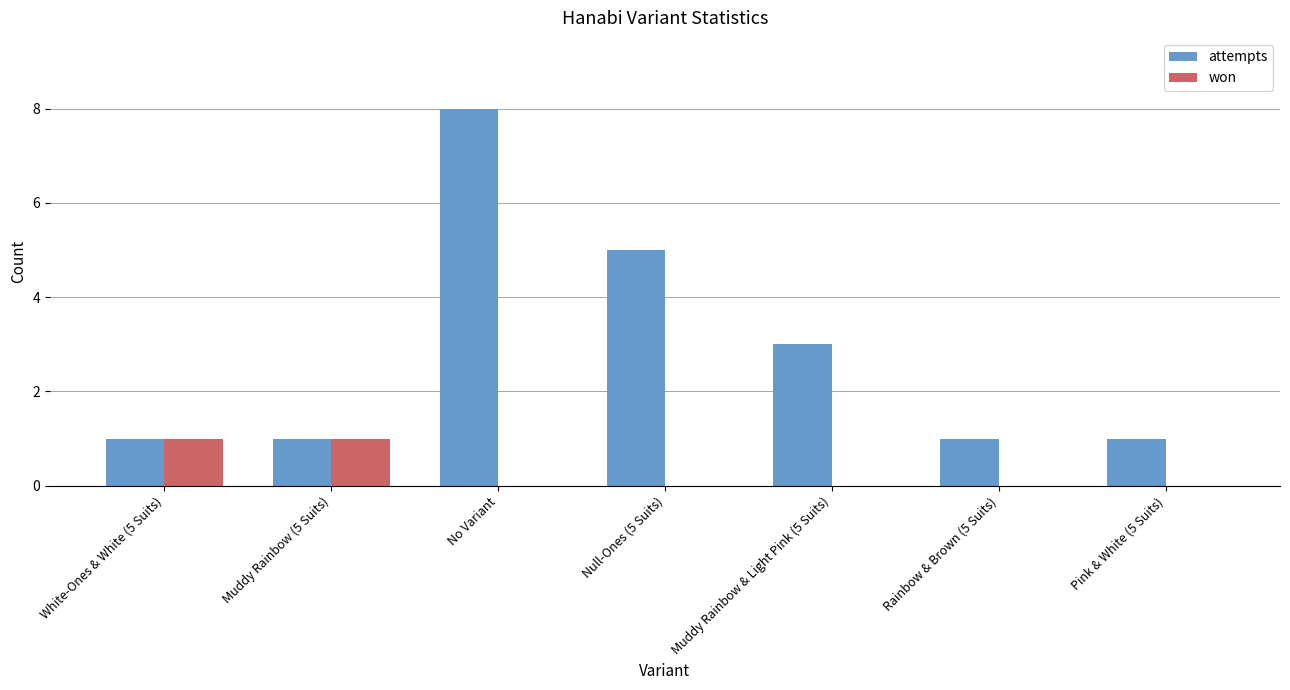

At which label does attempts reach its peak?

No Variant